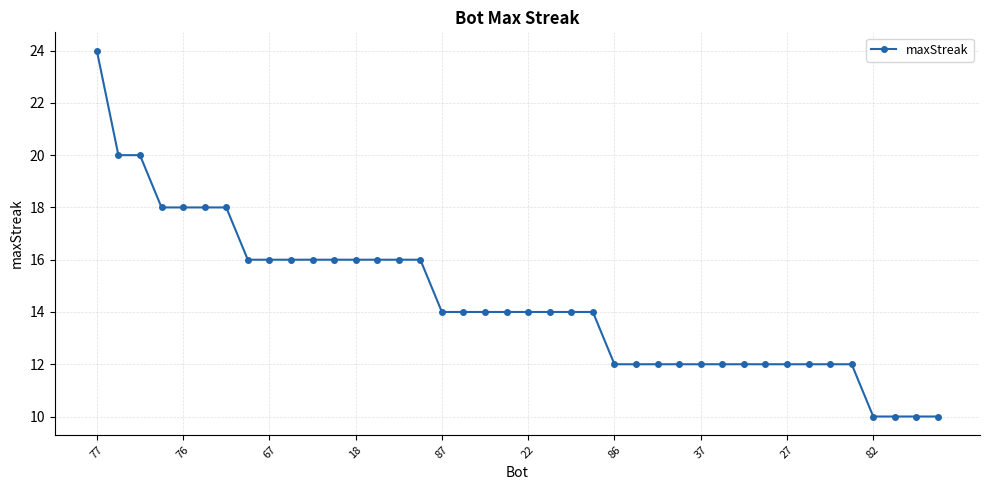

How many series are shown in this chart?

1